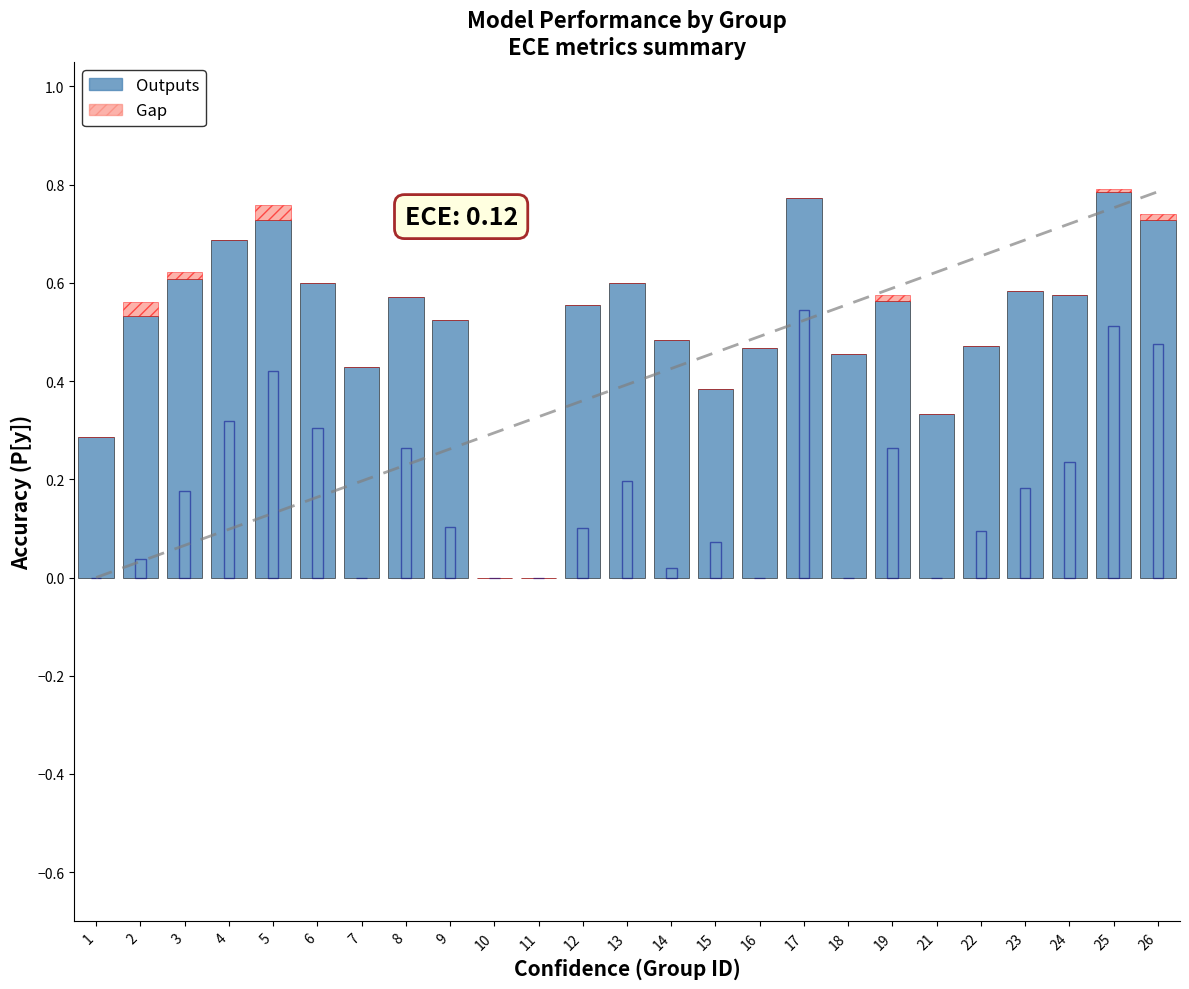

What is the greatest value displayed?

0.8